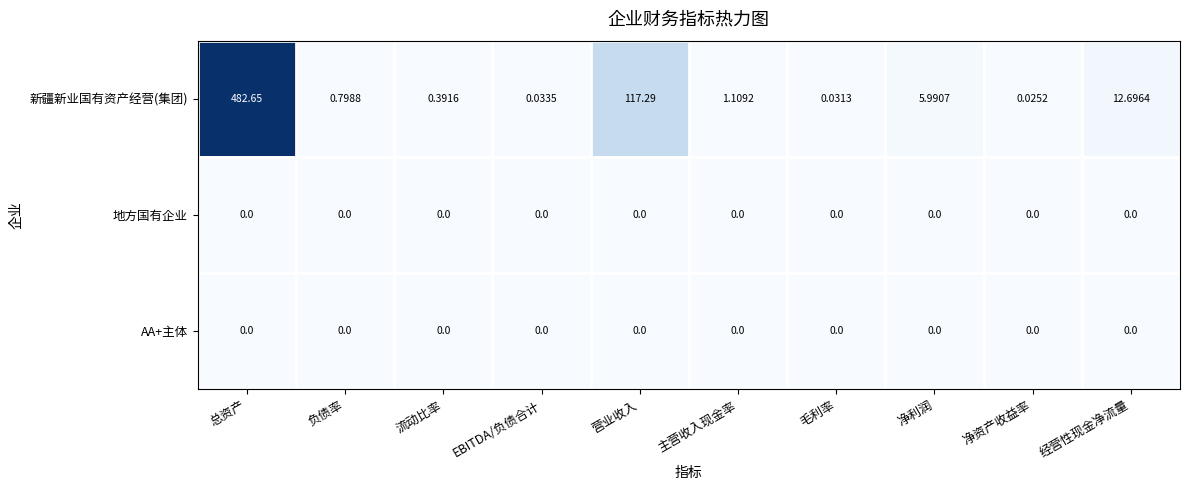

How many distinct data groups are displayed?

3